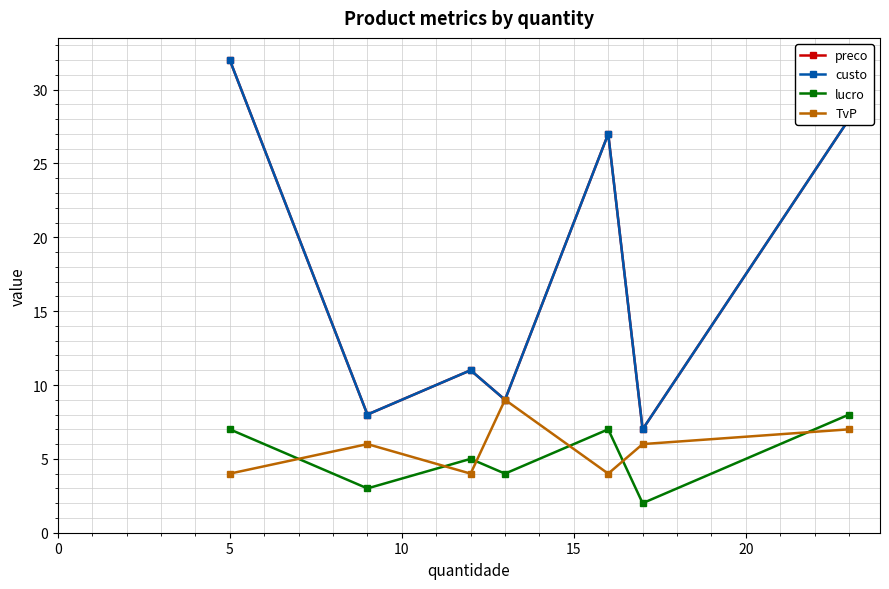

Which series has the largest total across all categories?

preco